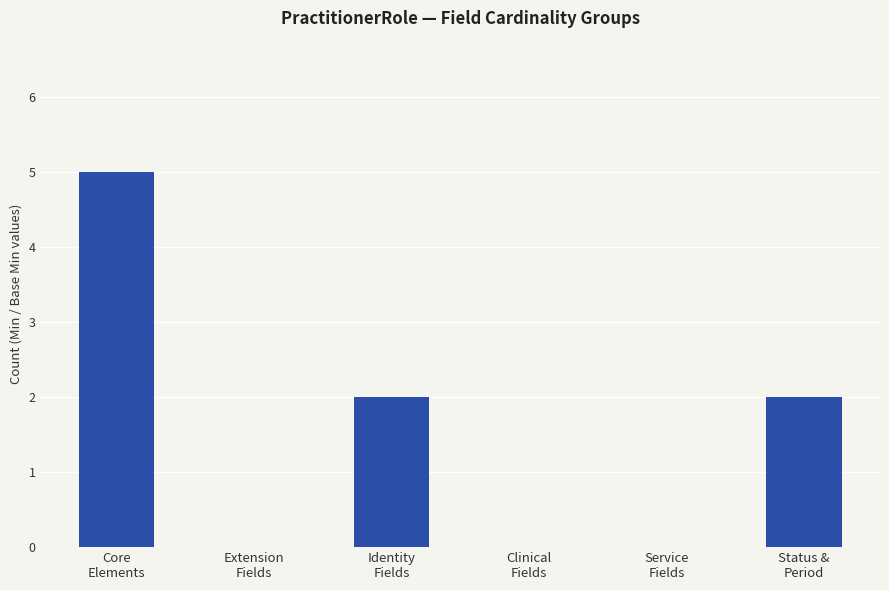

The chart shows a value of -2 at Extension
Fields. True or false?

False